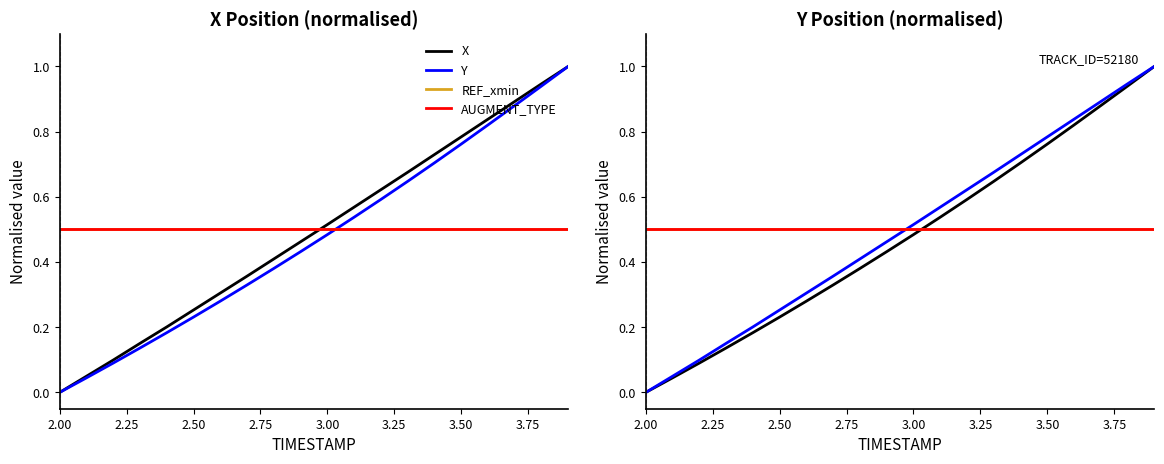

At which category does the chart reach its minimum across all series?

2.00